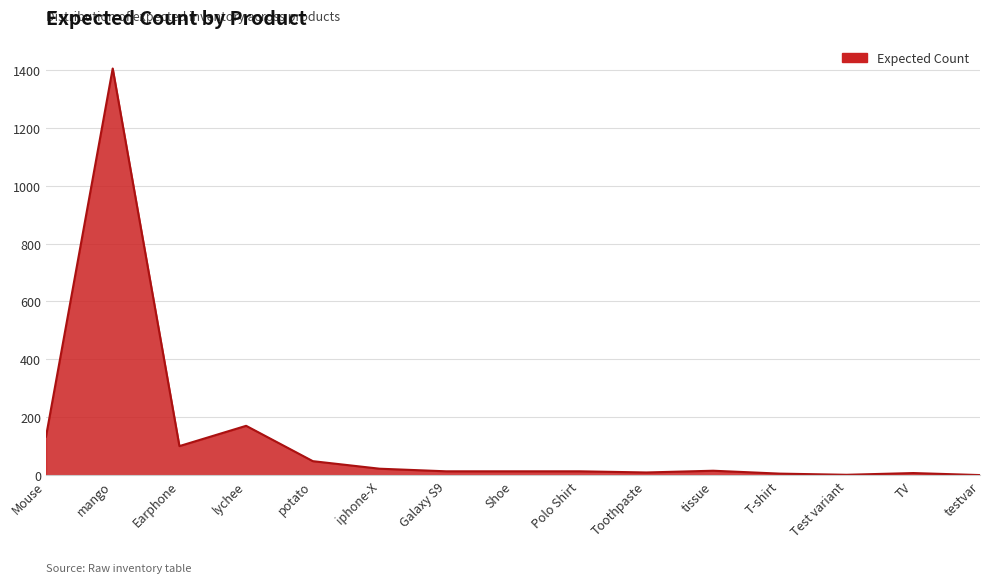

What is the ratio of the value at Mouse to the value at mango?

0.1